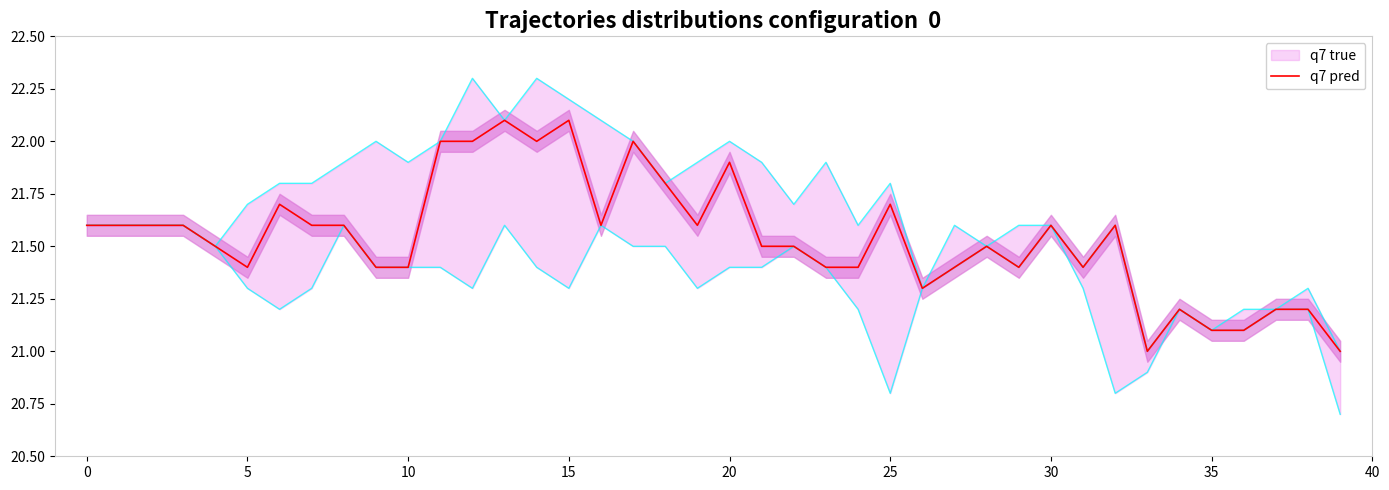

What is the lowest value of the q7 pred series?

21.0